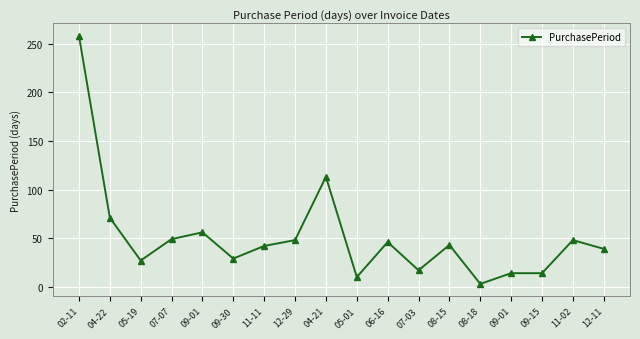

Count the number of data series in this chart.

1